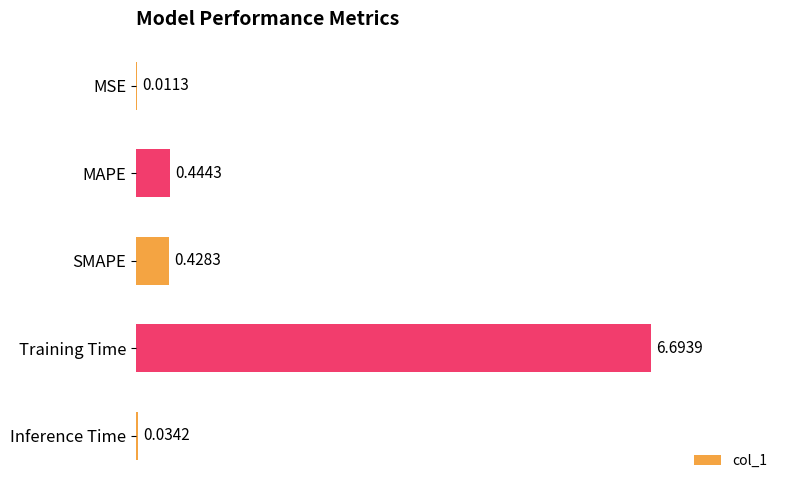

What is the sum of all values?

7.6